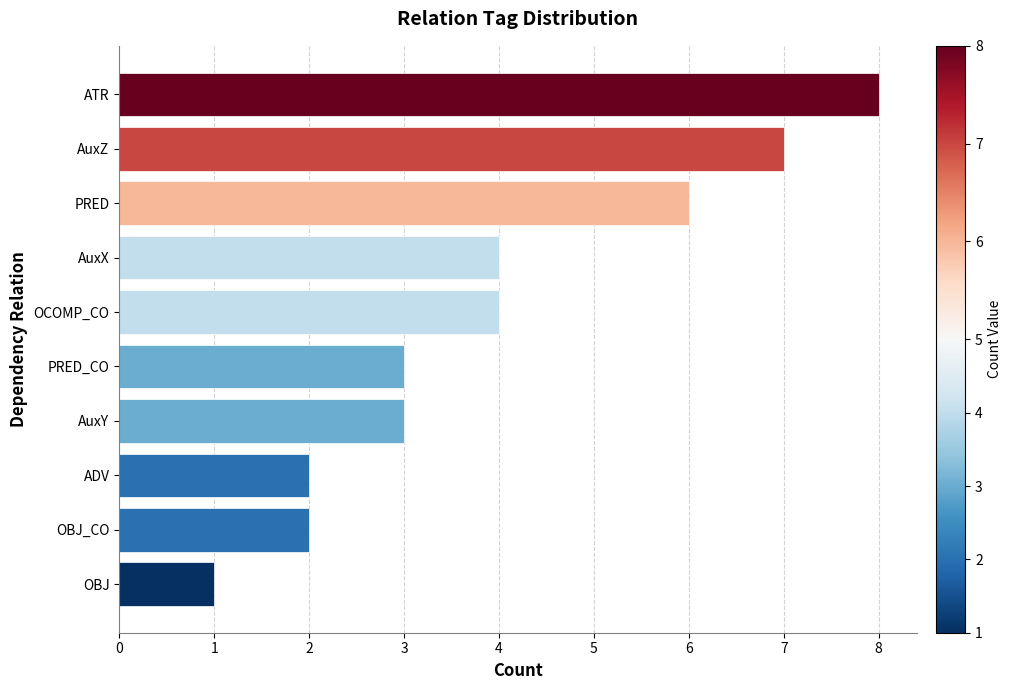

Are the bars grouped side by side (vs. stacked)?

No